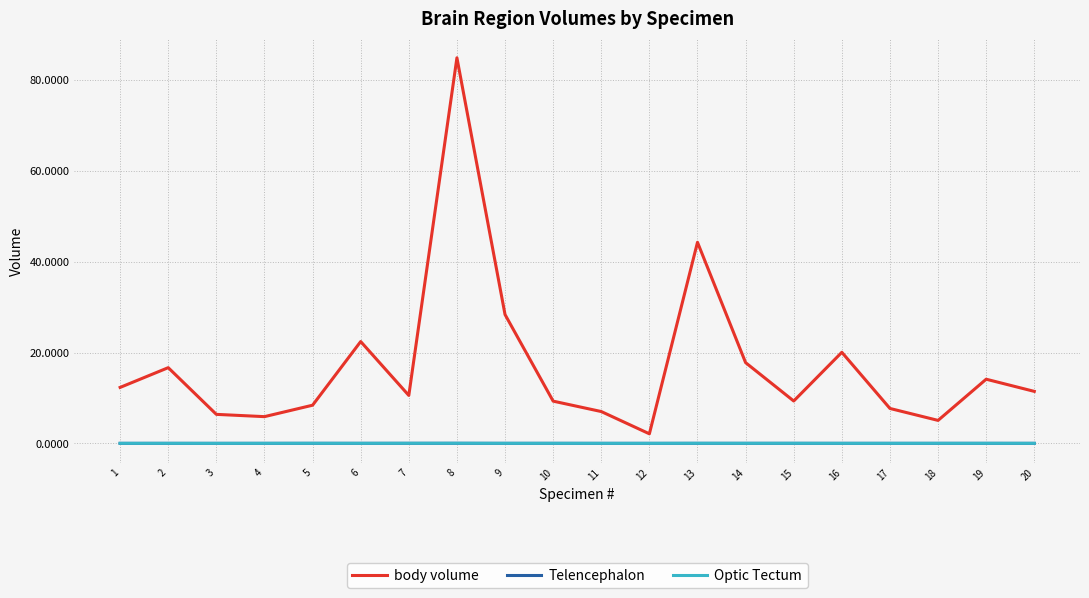

What is the total value across all series at 12?

2.1